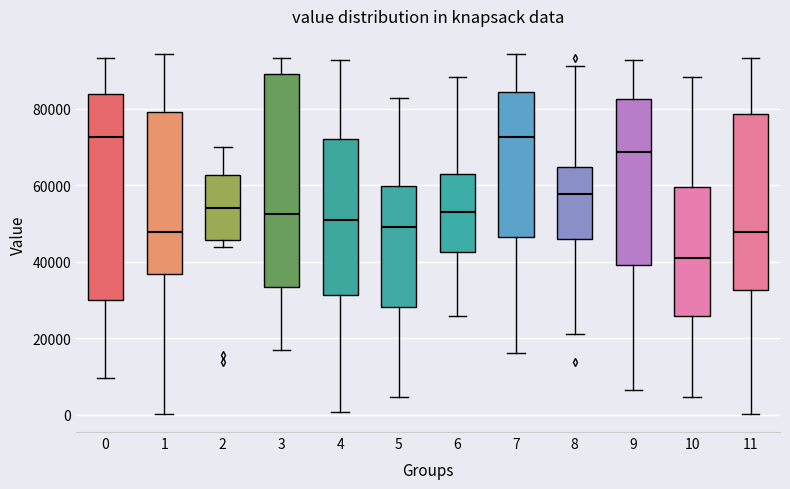

Reading left to right, read every box against the y-axis: the position of its median line, the range the box covers, and the ends of its whiskers. The values are not printed on the chart, so give them approximately, as read against the axis.

0: median 72000, box 30000 to 84000, whiskers 10000 to 94000
1: median 48000, box 36000 to 80000, whiskers 0 to 94000
2: median 54000, box 46000 to 62000, whiskers 44000 to 70000
3: median 52000, box 34000 to 88000, whiskers 16000 to 94000
4: median 50000, box 32000 to 72000, whiskers 0 to 92000
5: median 50000, box 28000 to 60000, whiskers 4000 to 82000
6: median 54000, box 42000 to 64000, whiskers 26000 to 88000
7: median 72000, box 46000 to 84000, whiskers 16000 to 94000
8: median 58000, box 46000 to 64000, whiskers 22000 to 92000
9: median 68000, box 40000 to 82000, whiskers 6000 to 92000
10: median 40000, box 26000 to 60000, whiskers 4000 to 88000
11: median 48000, box 32000 to 78000, whiskers 0 to 94000